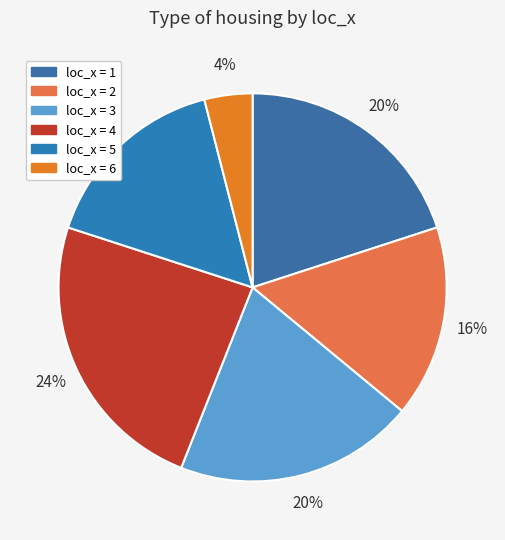

How many segments does this pie chart have?

6